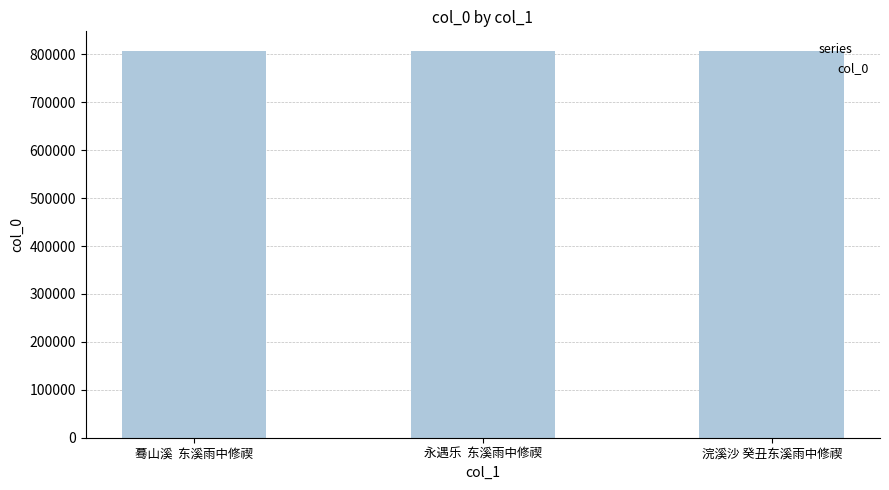

What is the average value?

807208